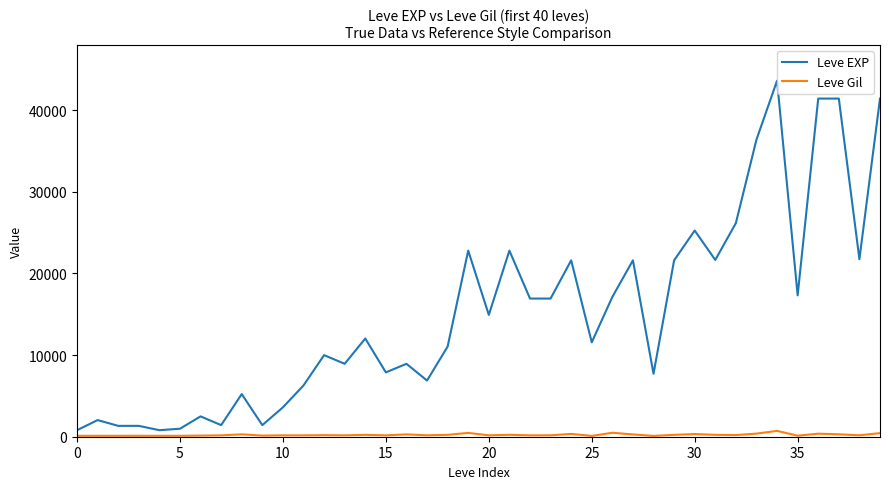

Which series has the largest total across all categories?

Leve EXP